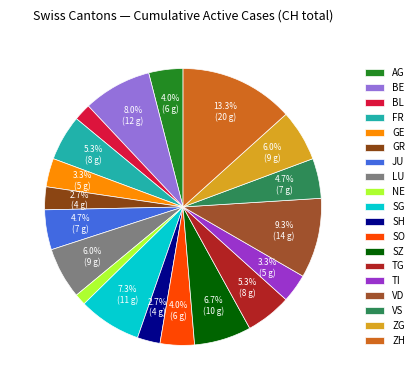

To the nearest percent, what percentage of the pie is SH?

3%